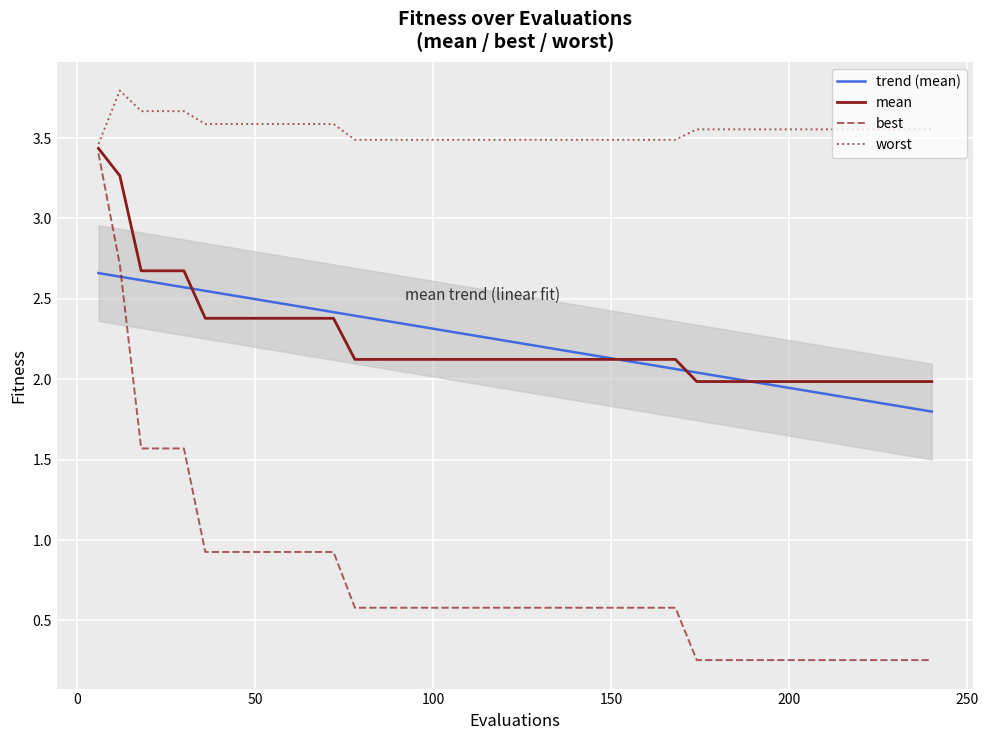

Is the value of best at 18 greater than the value of trend (mean) at 9?

No